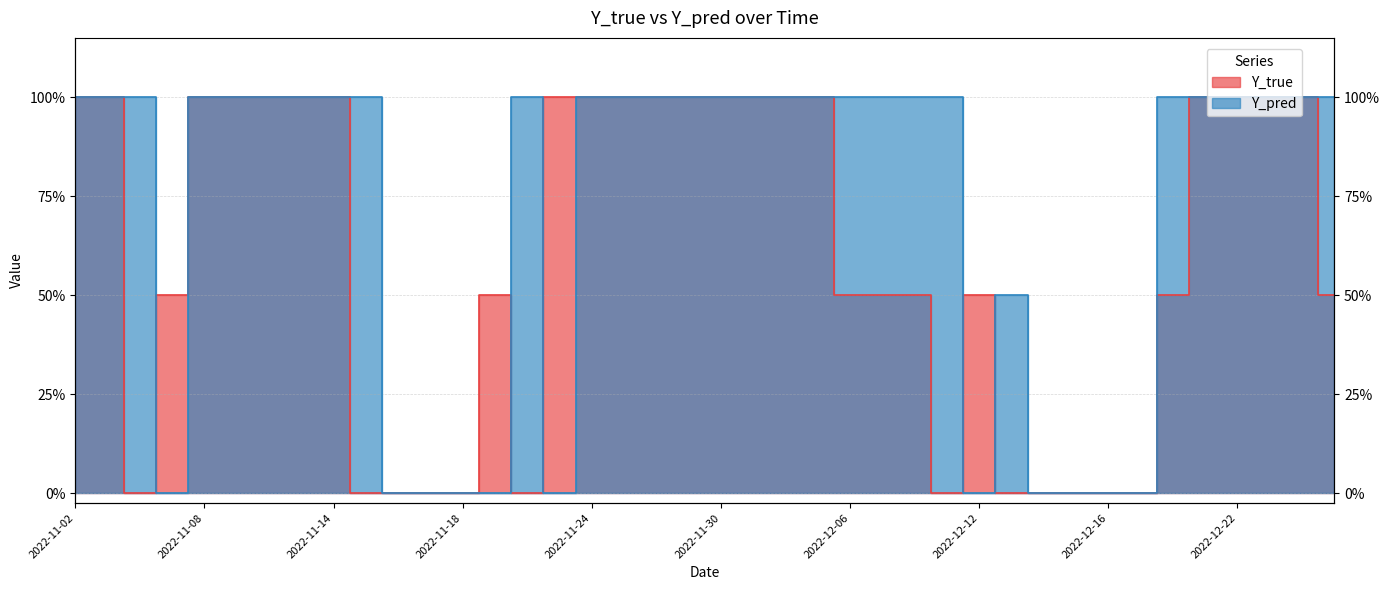

What is the label of the 13th point from the right?

2022-12-09